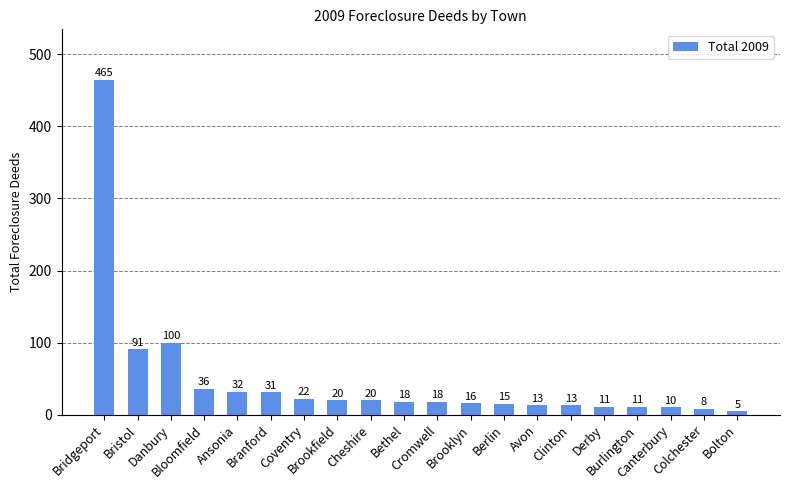

Approximately how many times larger is the value at Berlin compared to Derby?

1.4